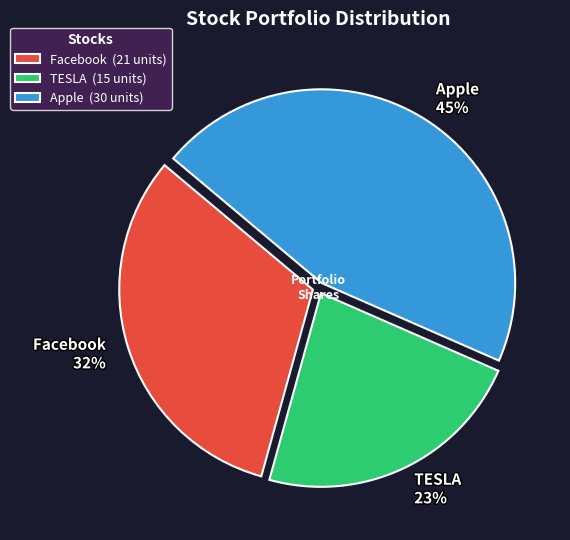

How many slices are in this pie chart?

3